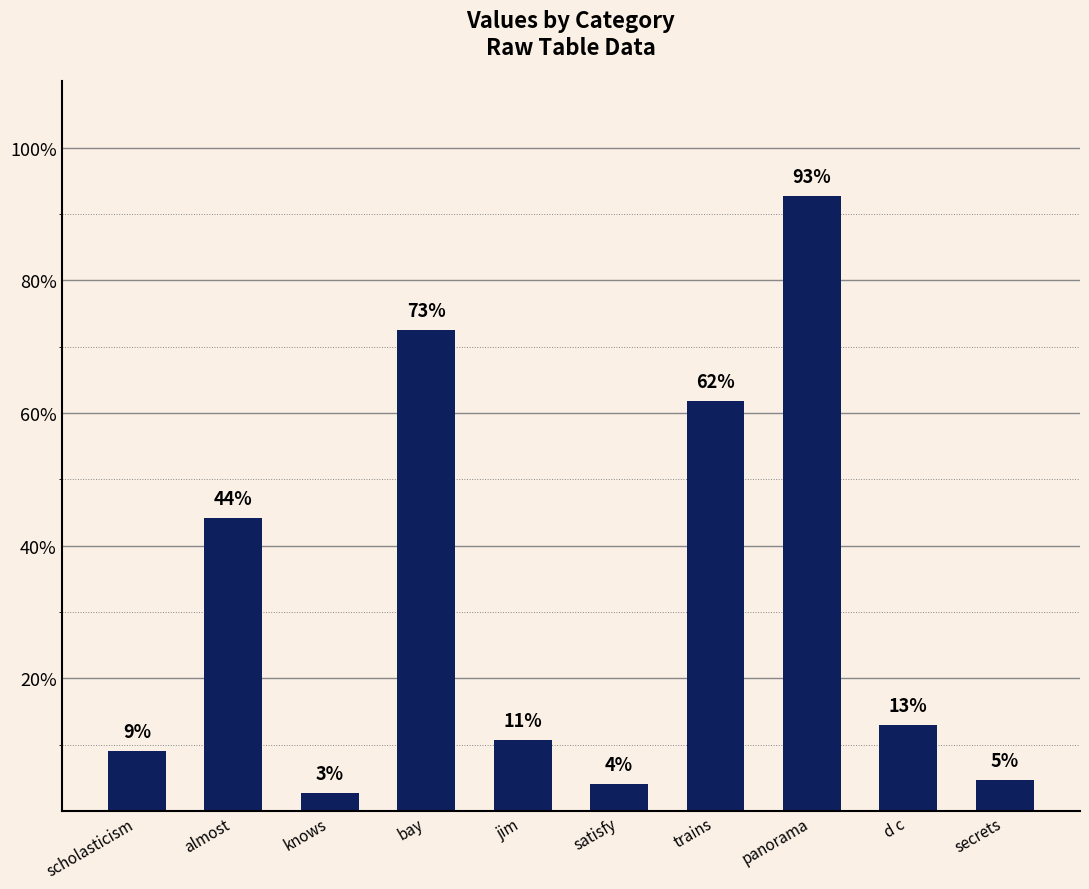

Are the bars horizontal?

No